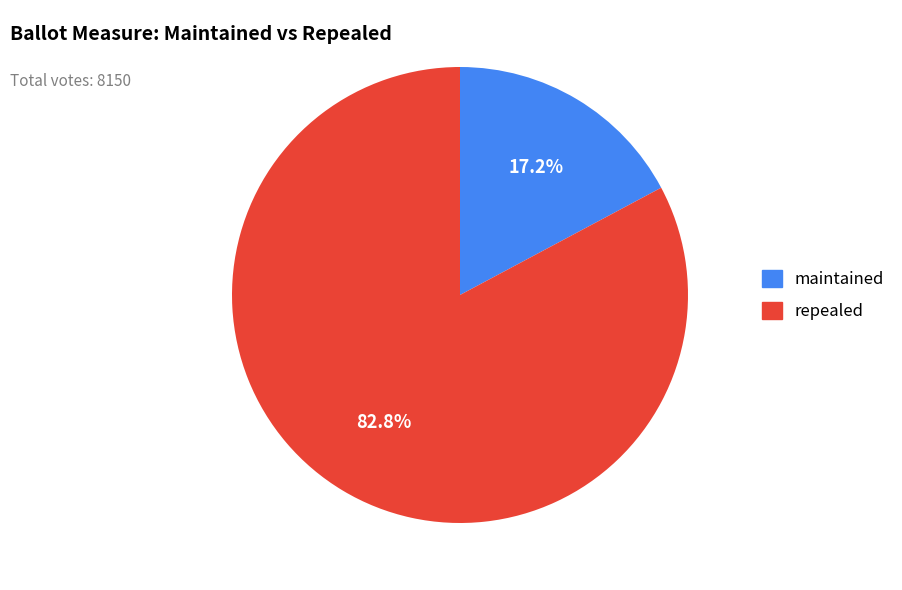

Between maintained and repealed, which is larger?

repealed